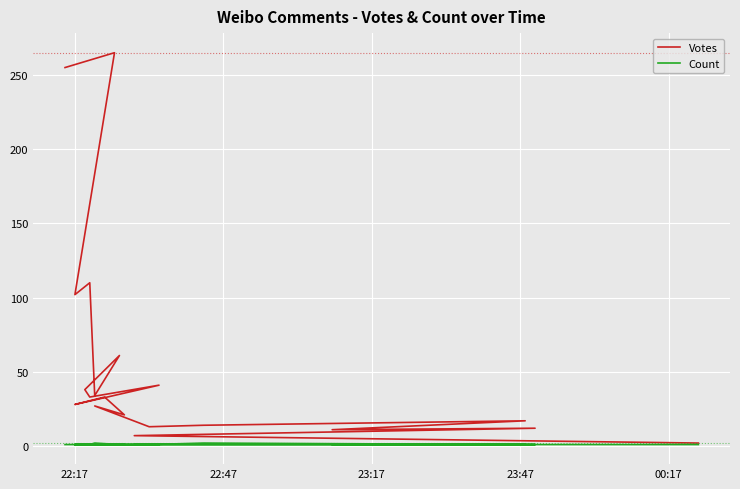

What is the highest value of the Votes series?

265